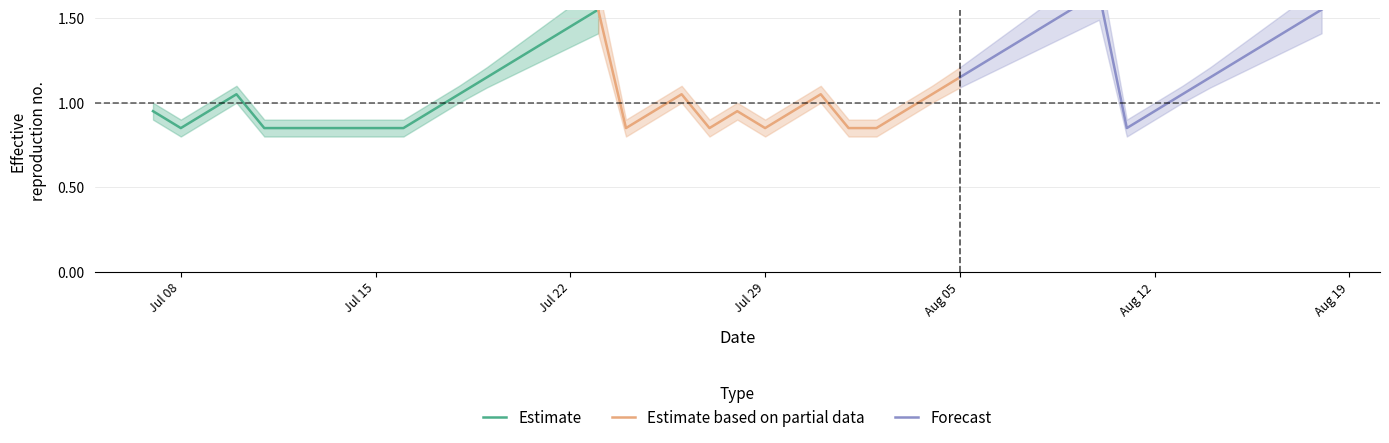

True or false: Estimate and Forecast cross at least once.

False